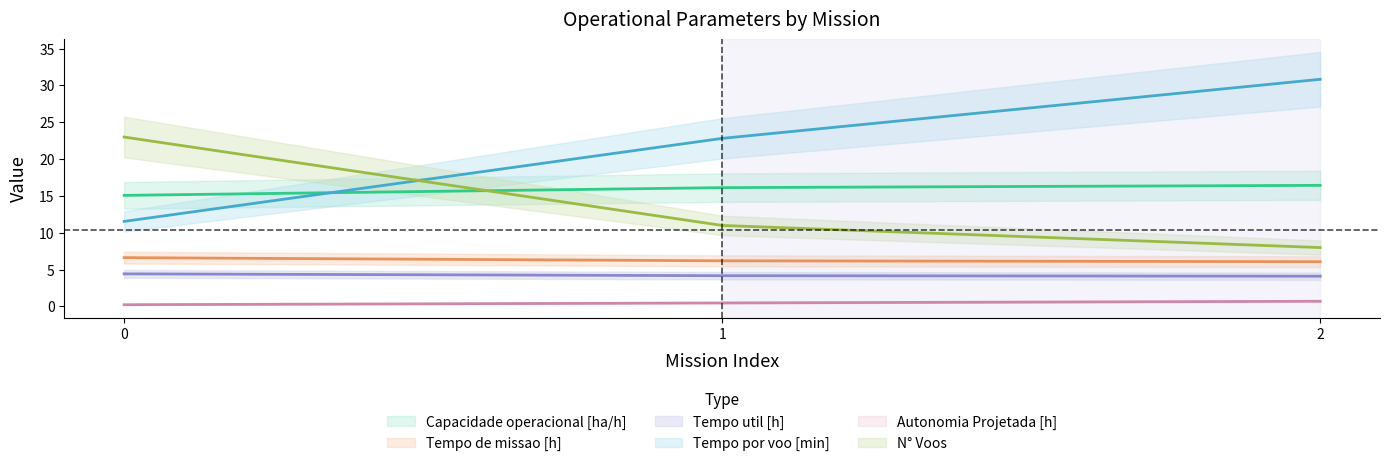

What is the value of the Tempo util [h] point at the 1st from the left?

4.4